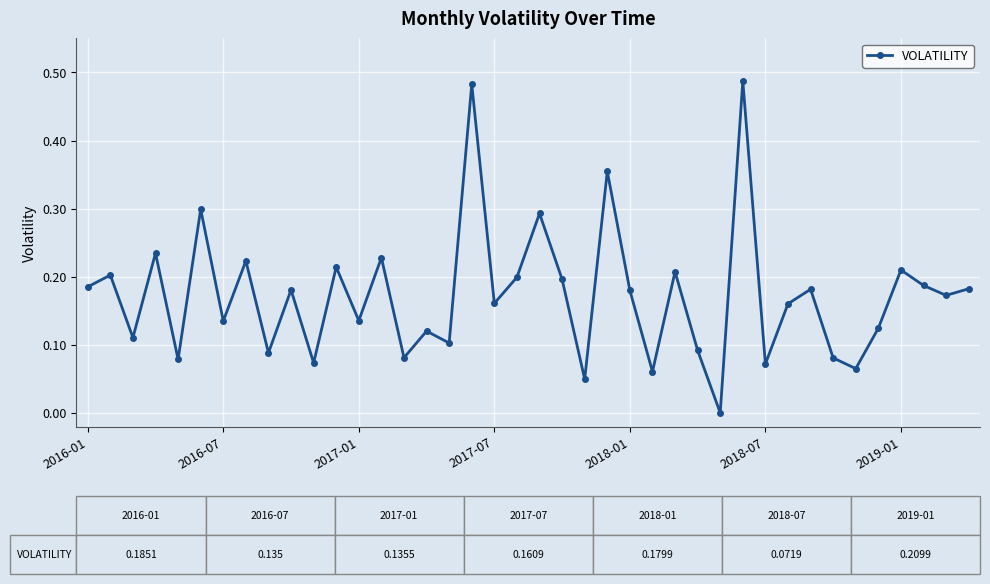

How many points are higher than both their immediate neighbors (excluding endpoints)?

15